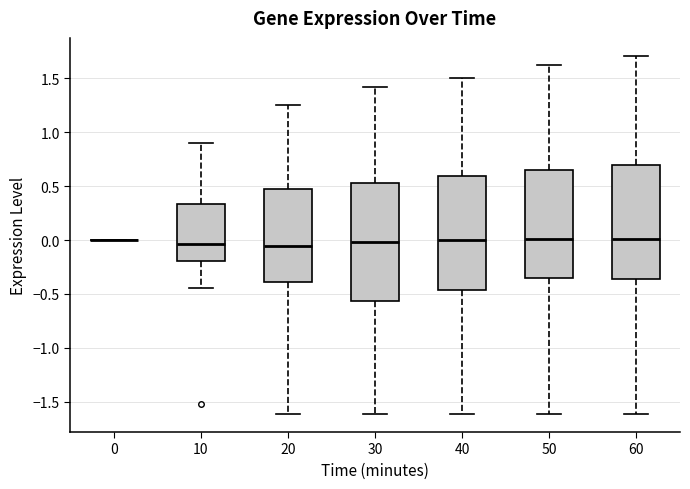

Reading left to right, read every box against the y-axis: the position of its median line, the range the box covers, and the ends of its whiskers. The values are not printed on the chart, so give them approximately, as read against the axis.

0: box collapsed to a line at 0.00, whiskers 0.00 to 0.00
10: median -0.05, box -0.20 to 0.35, whiskers -0.45 to 0.90
20: median -0.05, box -0.40 to 0.50, whiskers -1.60 to 1.25
30: median 0.00, box -0.55 to 0.55, whiskers -1.60 to 1.40
40: median 0.00, box -0.45 to 0.60, whiskers -1.60 to 1.50
50: median 0.00, box -0.35 to 0.65, whiskers -1.60 to 1.60
60: median 0.00, box -0.35 to 0.70, whiskers -1.60 to 1.70